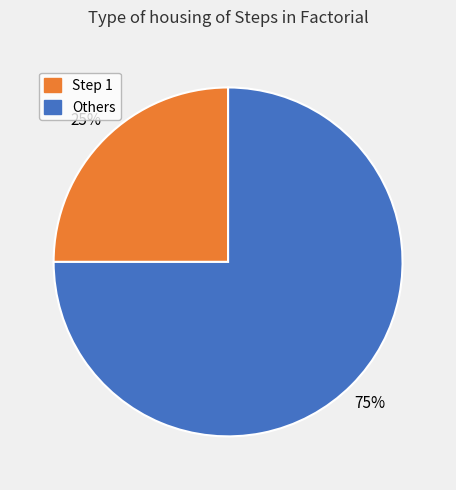

Is the sum of Step 1 and Others greater than half?

Yes